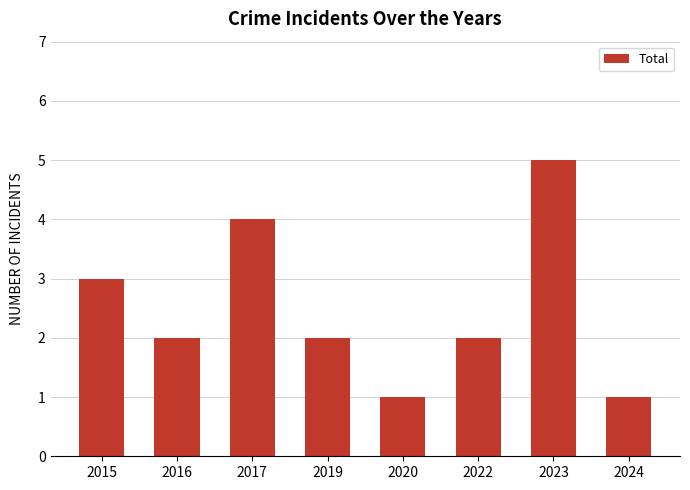

How many bars are there in total?

8